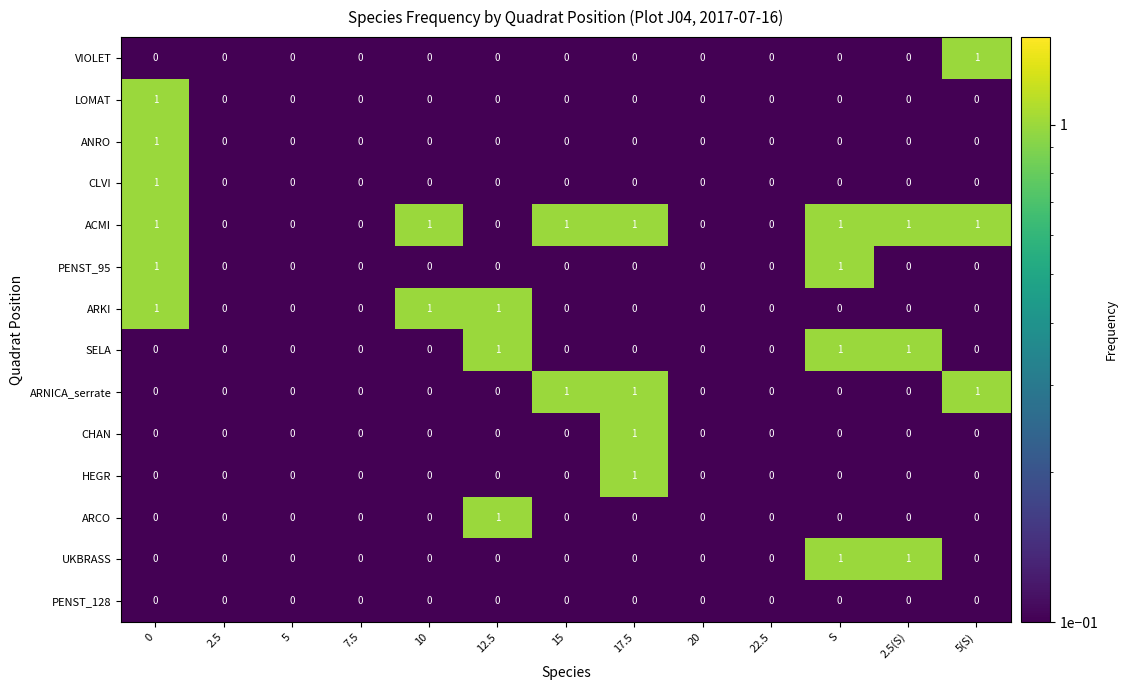

True or false: ARNICA_serrate has a value of 0 at 12.5.

True